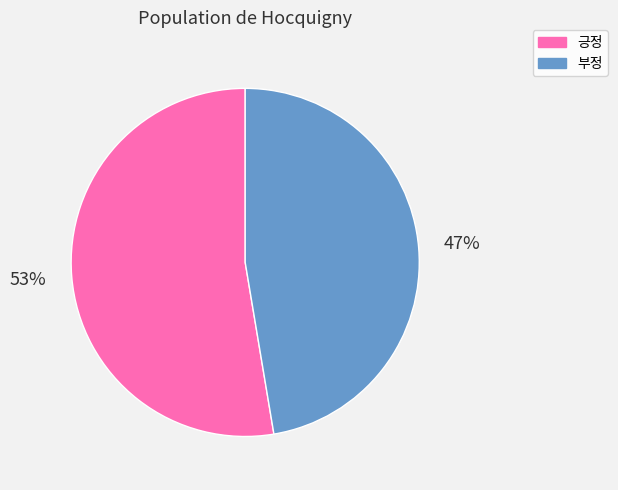

Rank the categories by value from lowest to highest.

부정, 긍정